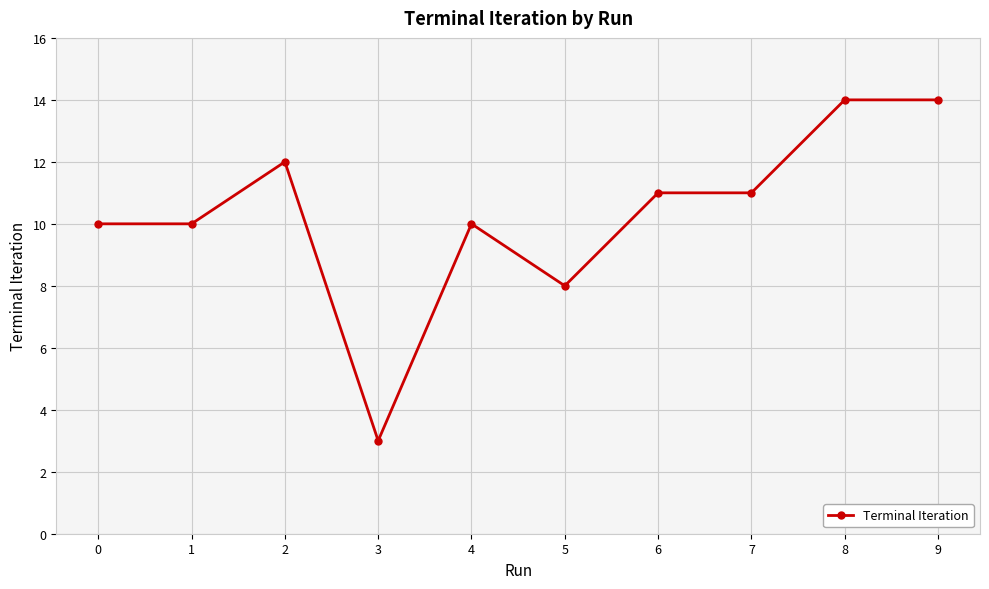

Reading right to left, extract all data points from this chart.

9=14	8=14	7=11	6=11	5=8	4=10	3=3	2=12	1=10	0=10